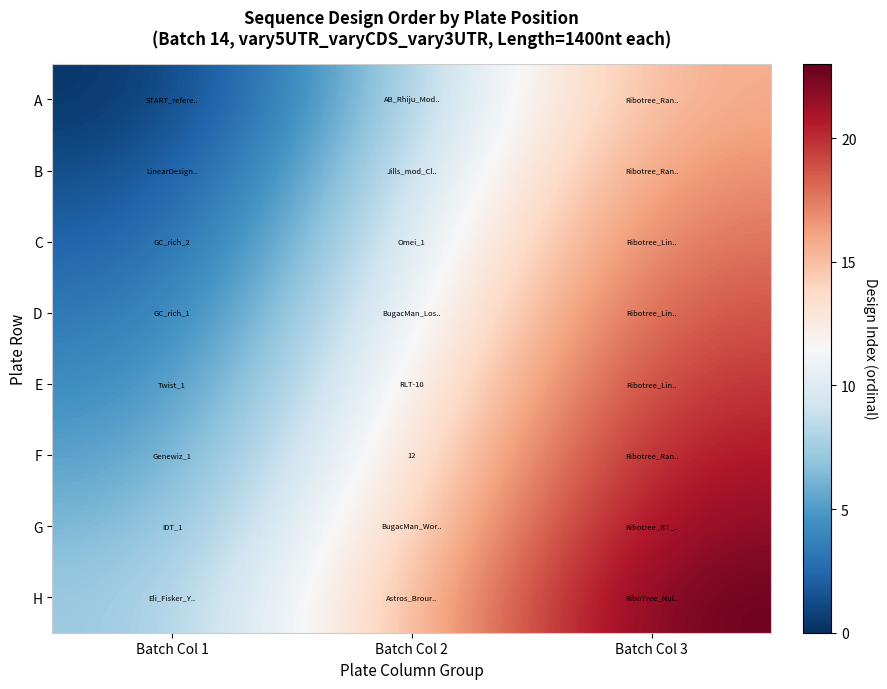

What is the difference between the highest and lowest values at Batch Col 3?

7